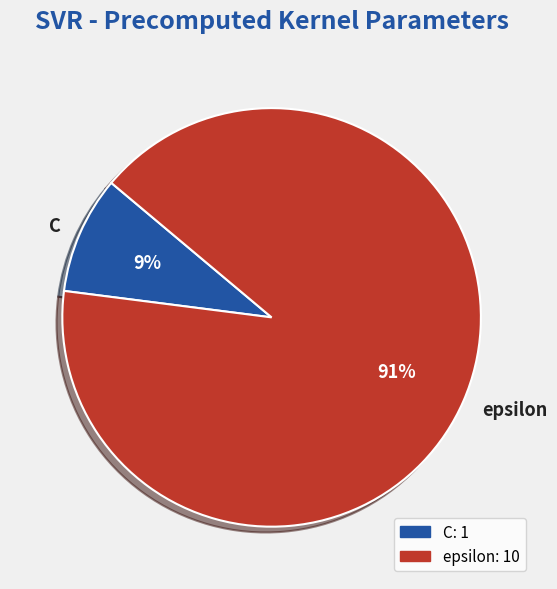

Does any single category account for the majority?

Yes